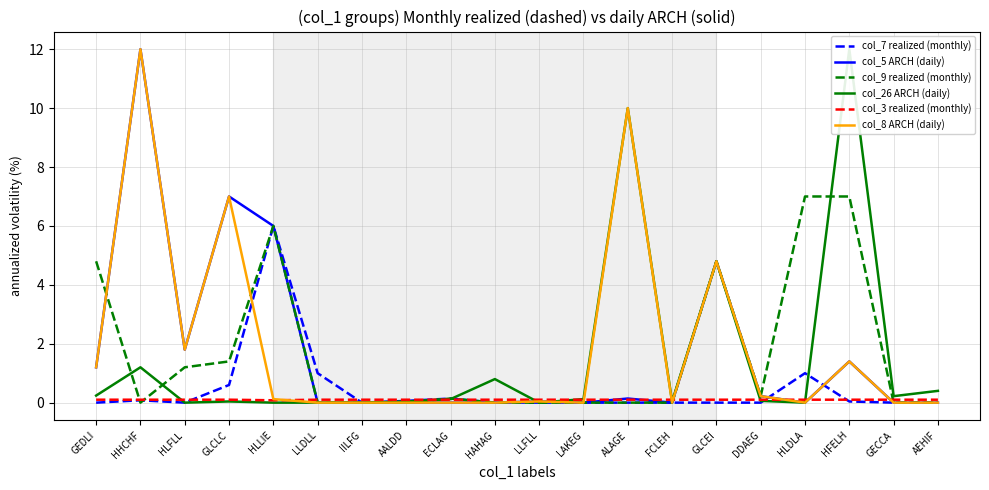

List the series in order of their peak value, highest first.

col_5 ARCH (daily), col_26 ARCH (daily), col_8 ARCH (daily), col_9 realized (monthly), col_7 realized (monthly), col_3 realized (monthly)